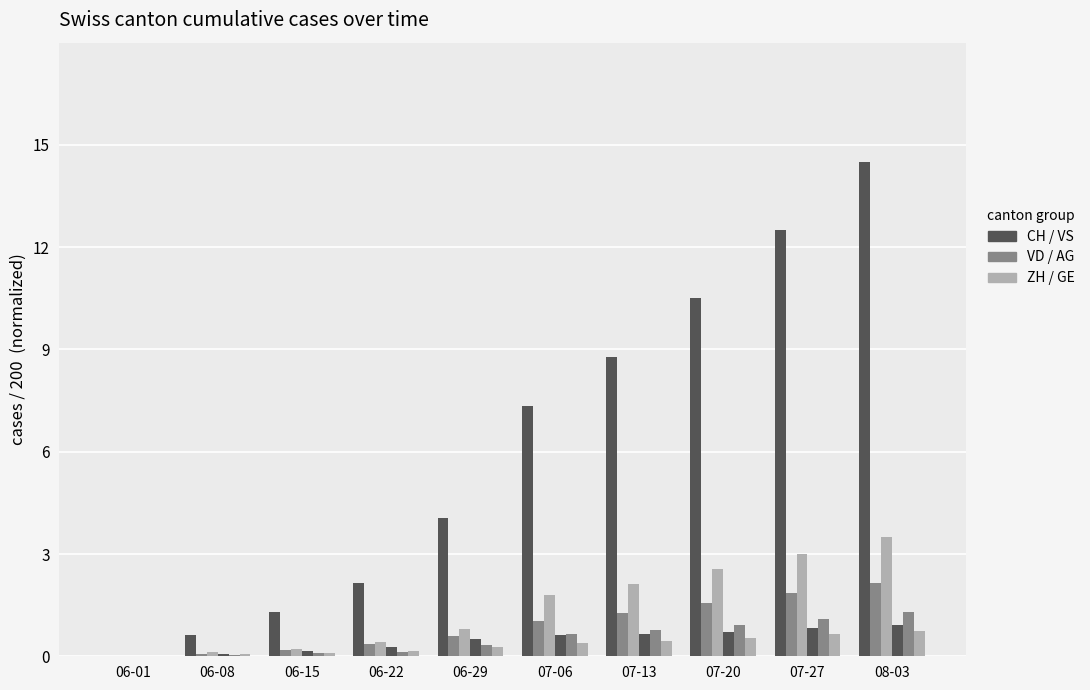

Count the number of data series in this chart.

6